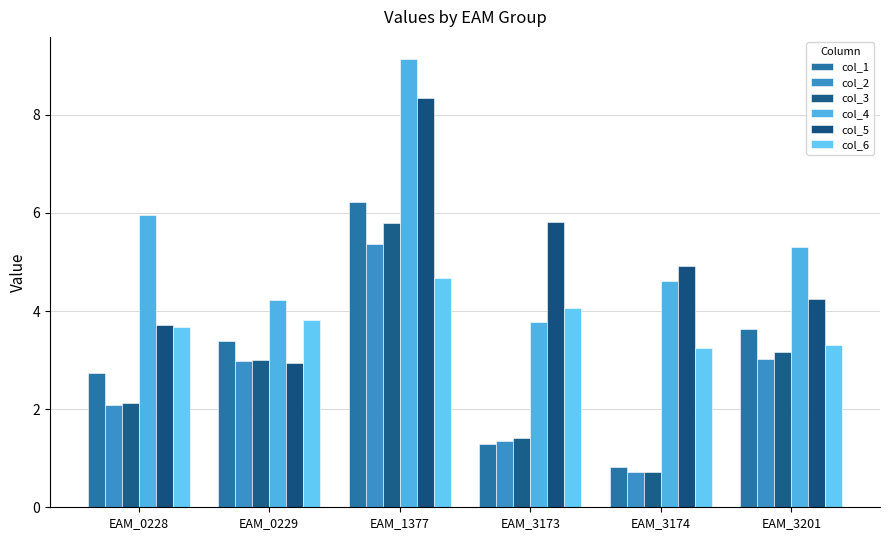

Read the col_6 value at EAM_1377.

4.7